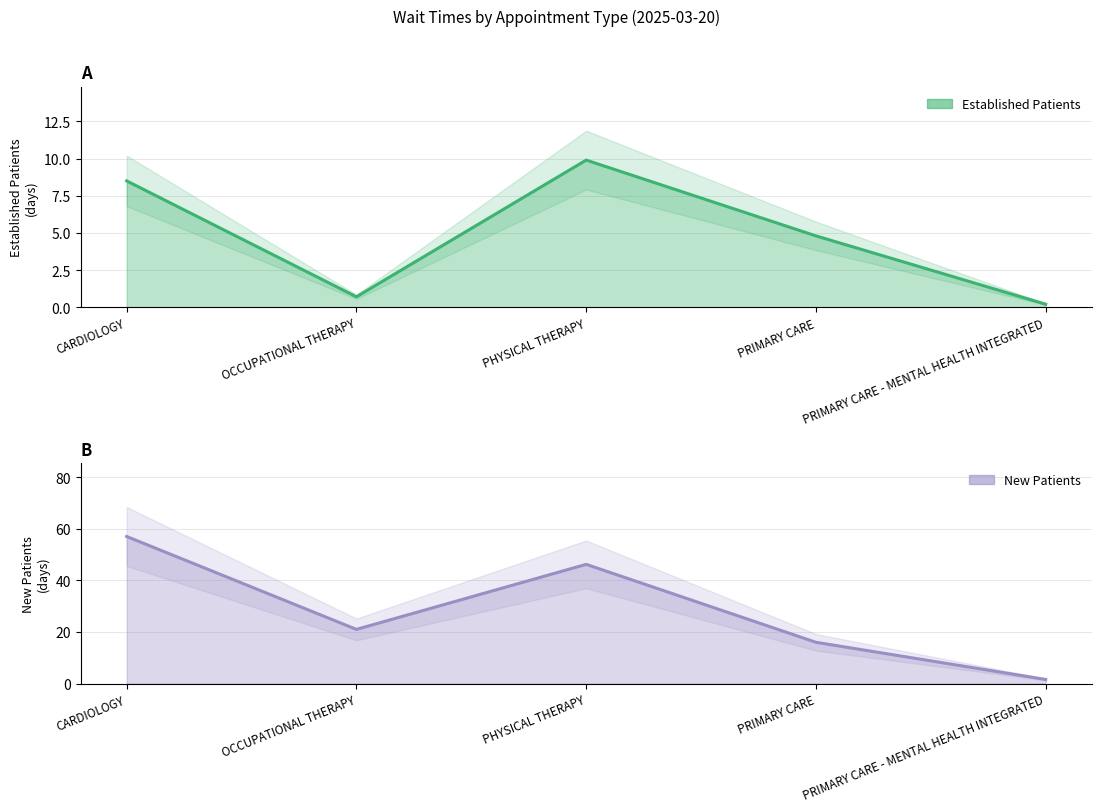

What is the average value of the EstablishedPatients series?

4.8